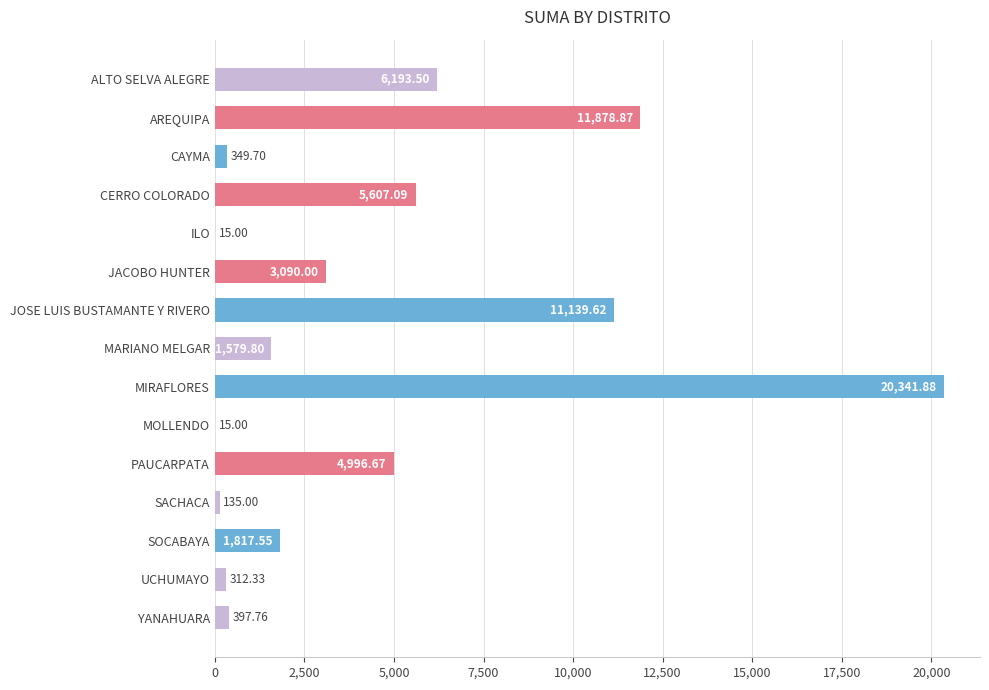

At which label is the value closest to 10178?

JOSE LUIS BUSTAMANTE Y RIVERO